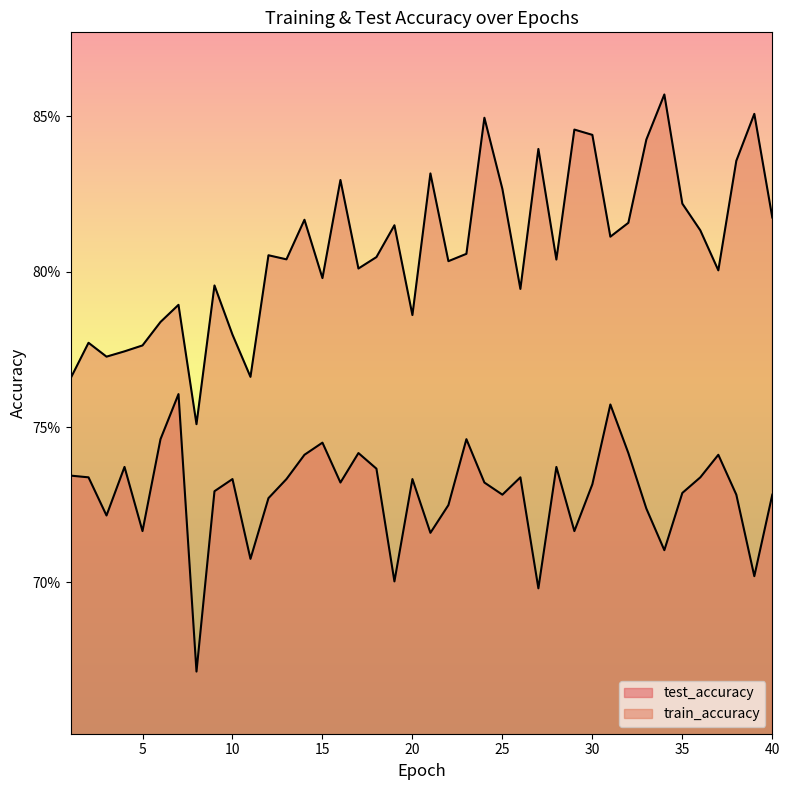

How many test_accuracy values are between 0 and 1?

40